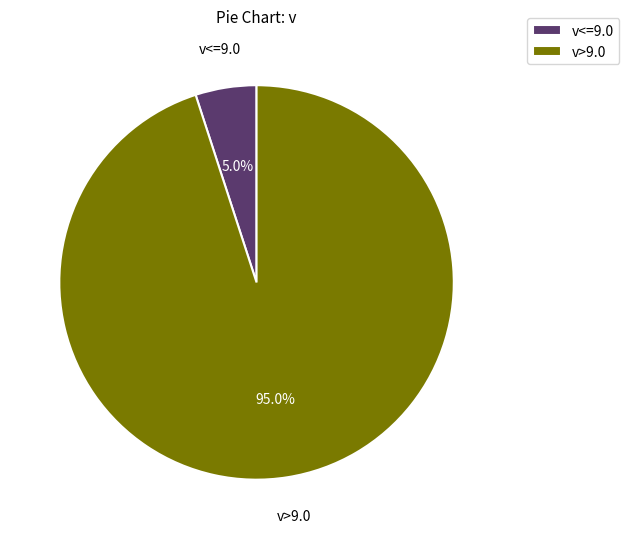

What is the largest slice in the pie chart?

v>9.0